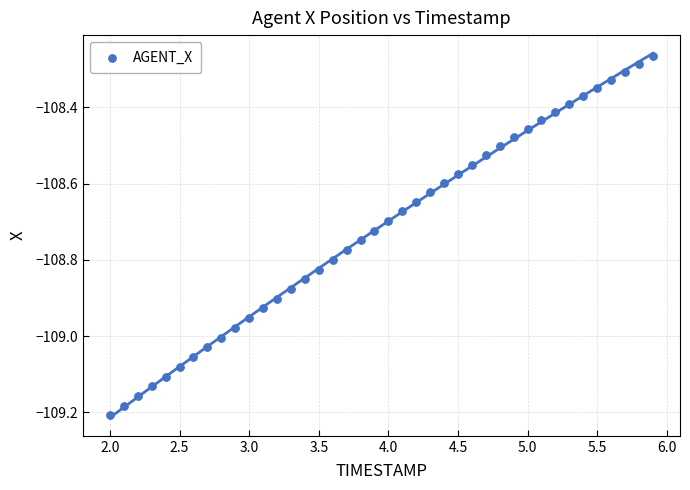

What is the range of X values (max minus min)?

3.9